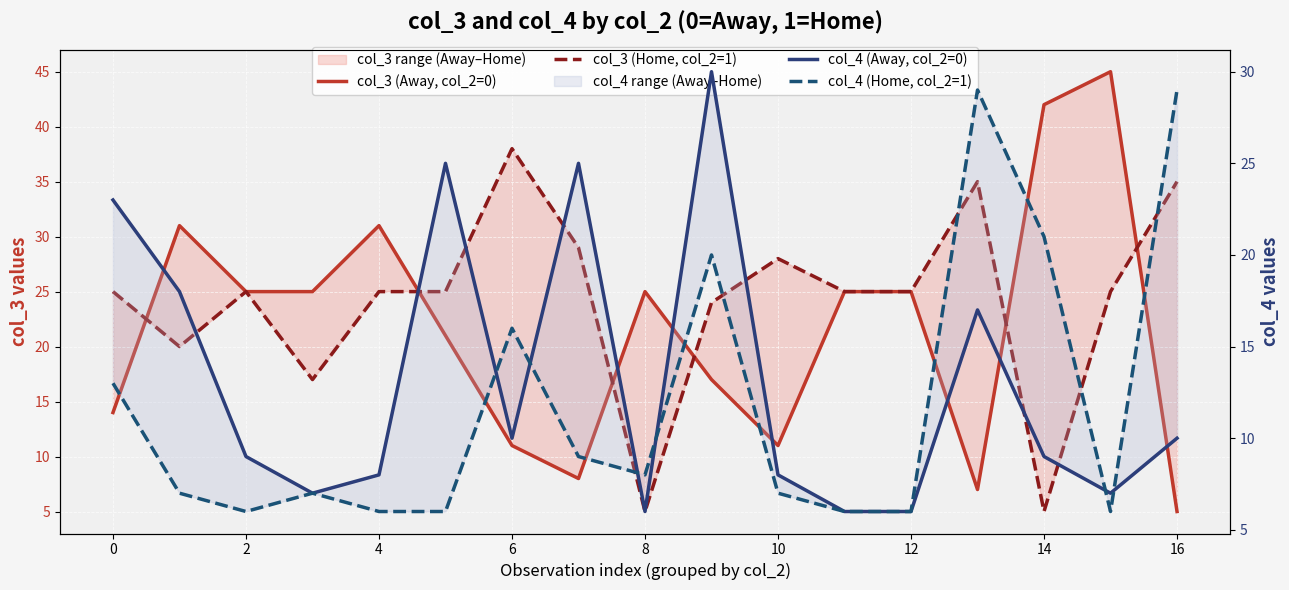

True or false: col_4 (Away, col_2=0) and col_4 (Home, col_2=1) intersect in this chart.

True